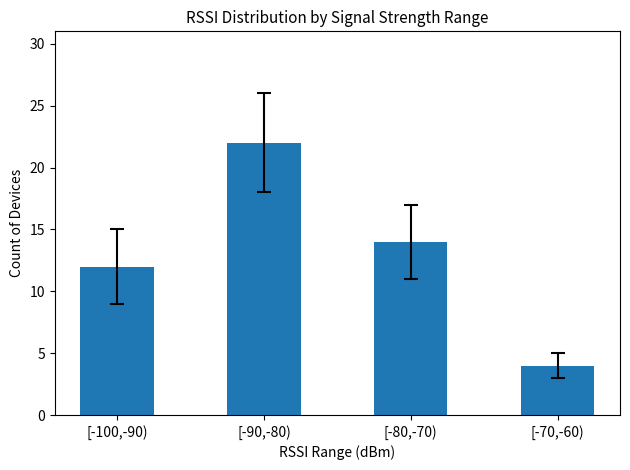

What is the sum of all values?

52